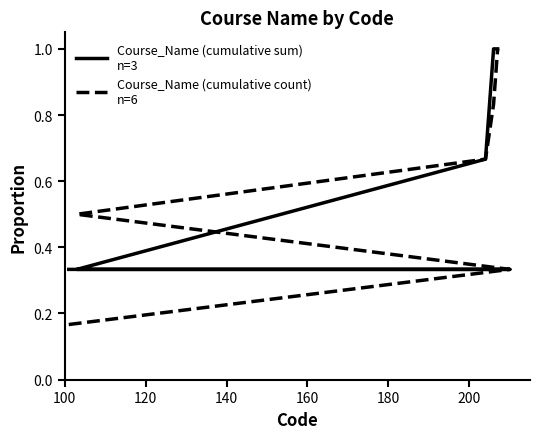

List the series in order of their peak value, highest first.

Course_Name (cumulative sum)
n=3, Course_Name (cumulative count)
n=6